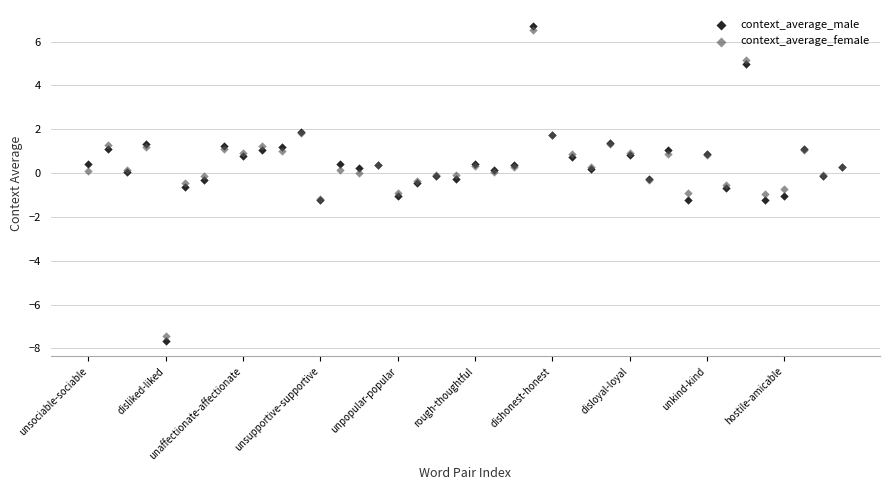

What are all the series names shown in the legend?

context_average_male, context_average_female